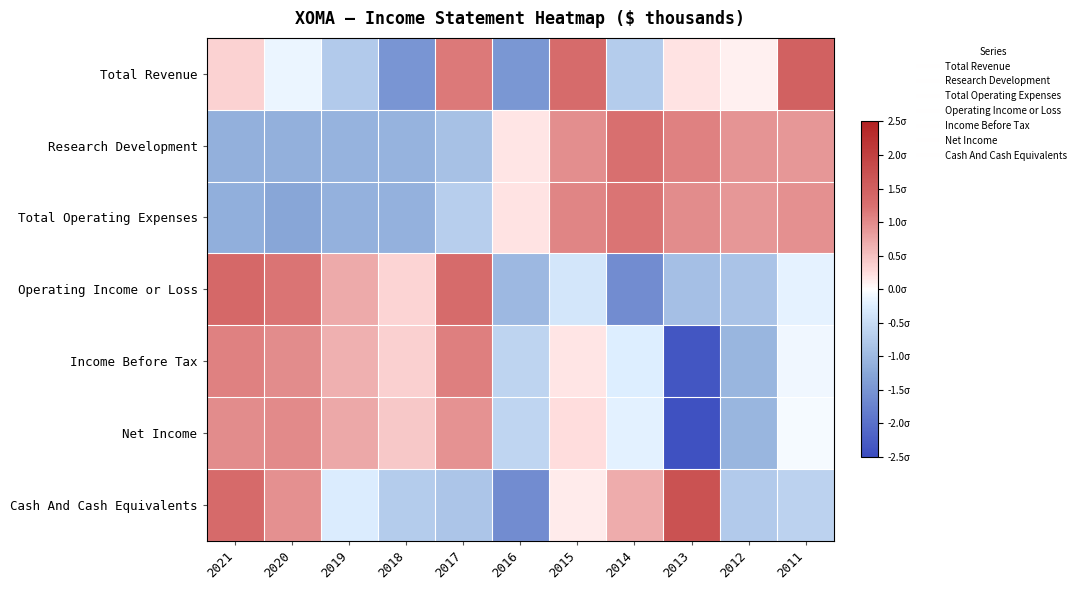

What is the spread (max minus min) of values at 2018?

1.9